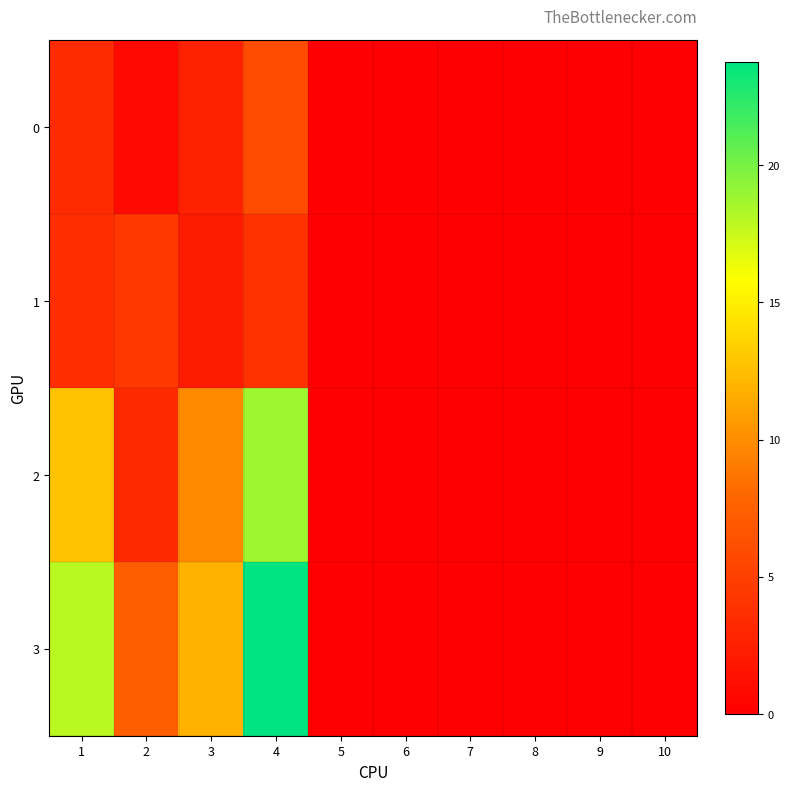

Rank the series by their maximum value, from lowest to highest.

1, 0, 2, 3